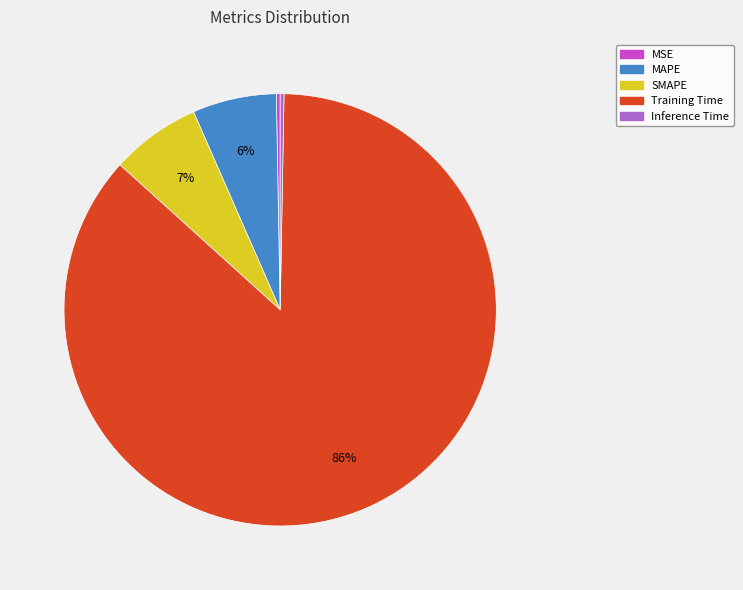

The MAPE slice represents 1% of the pie. True or false?

False